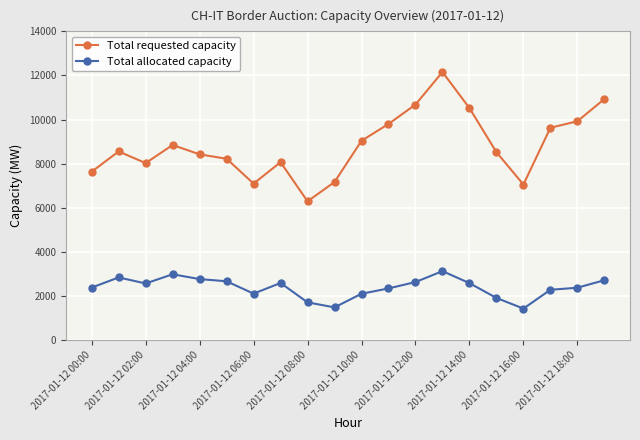

Which series has the widest spread of values?

Total requested capacity